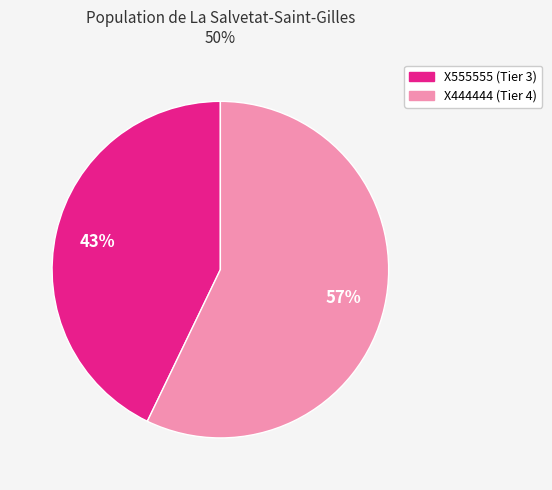

Which slice is the largest?

X444444